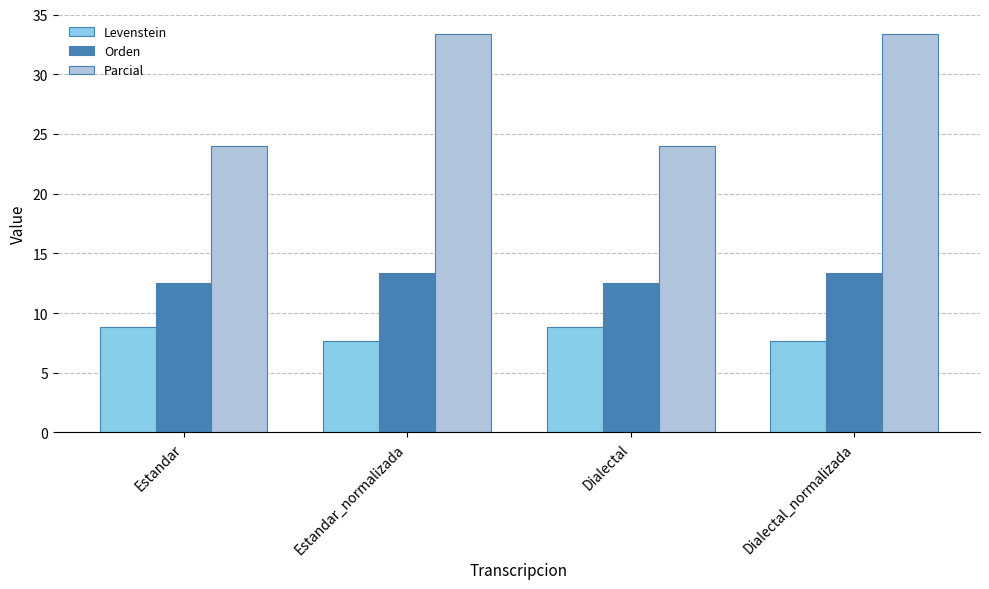

What is the label of the 1st bar from the left?

Estandar